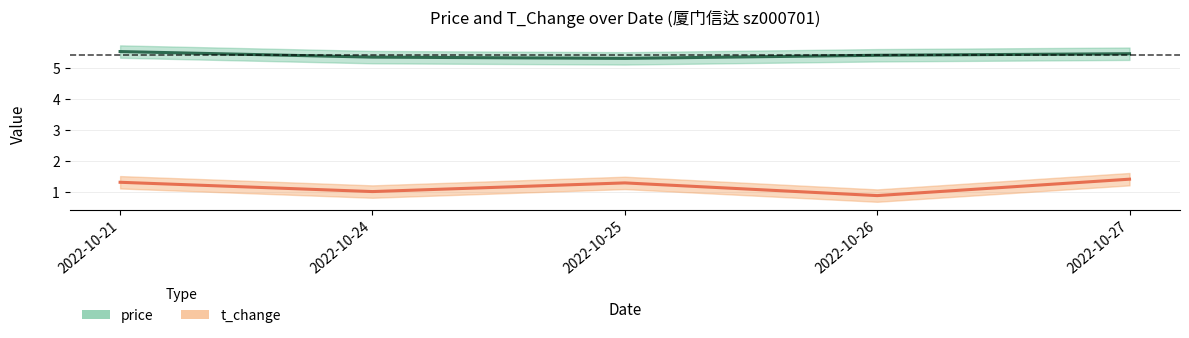

The t_change series shows 2.3 at 2022-10-25. True or false?

False